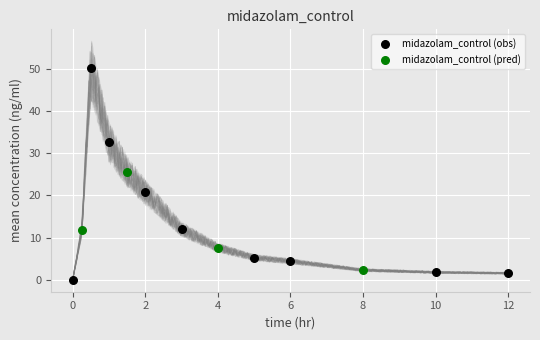

Which series has the widest spread of Y values?

midazolam_control (obs)